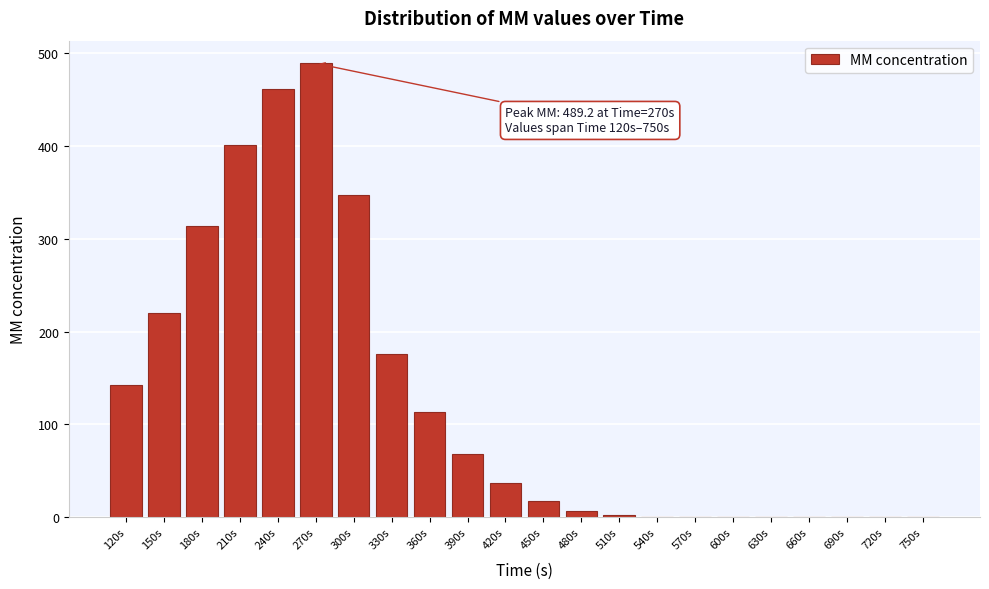

Approximately how many times larger is the value at 360s compared to 210s?

0.3